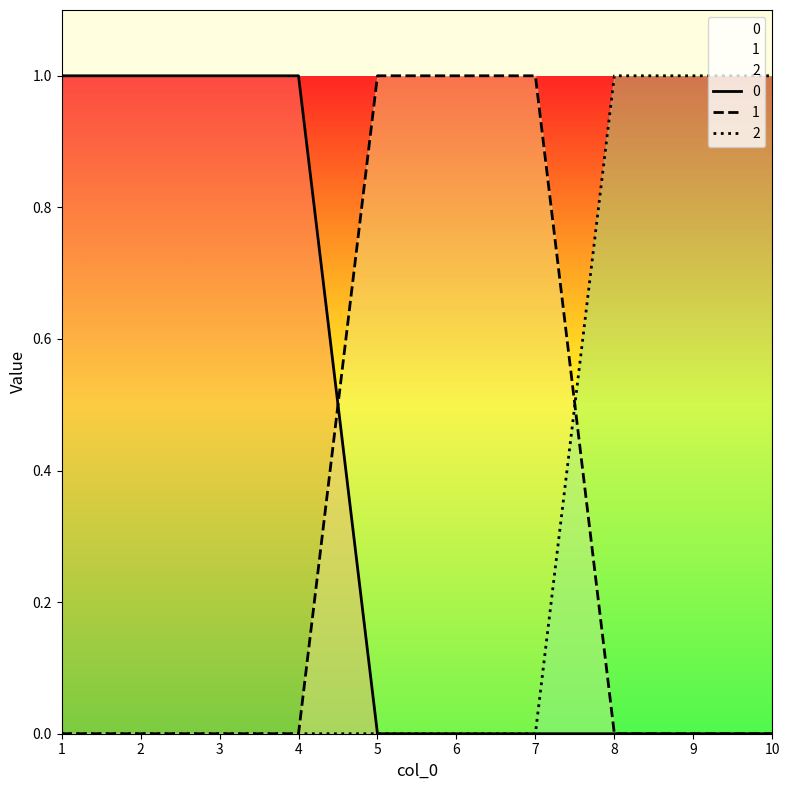

What is the difference between the second highest and second lowest values in the 2 series?

1